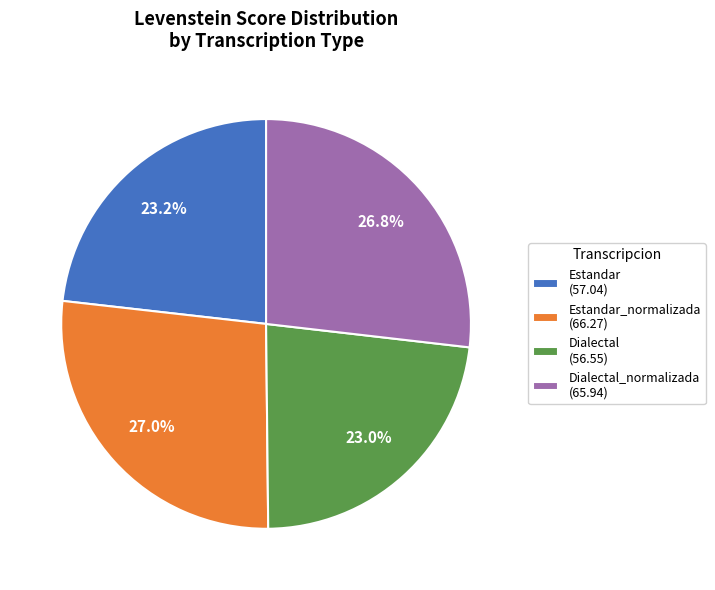

What is the total percentage of Estandar (57.04) and Dialectal_normalizada (65.94)?

50.0%